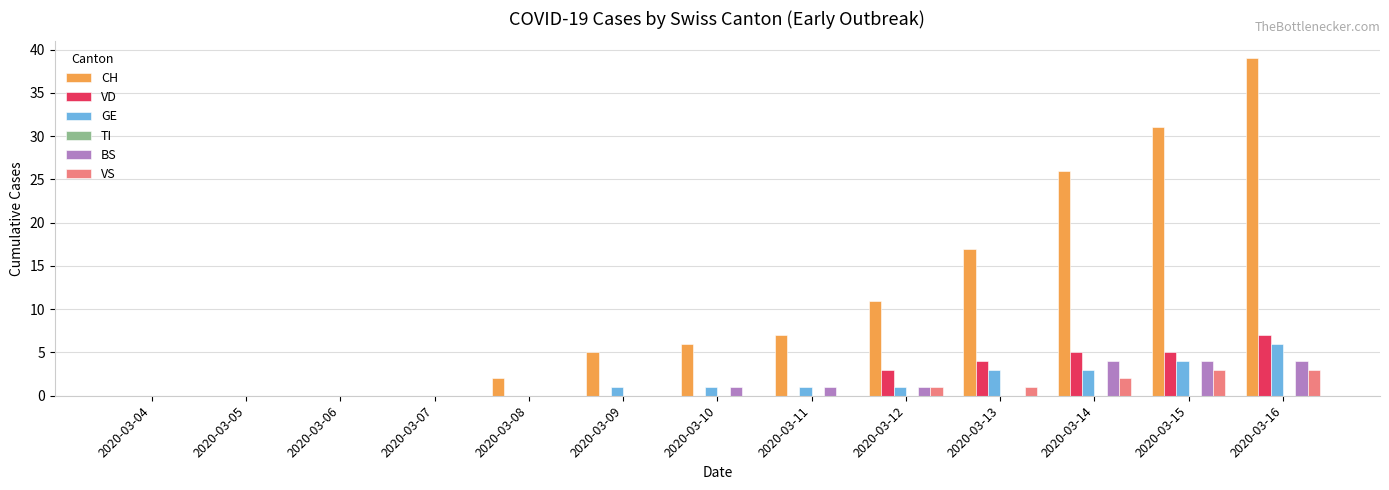

How many distinct data groups are displayed?

5